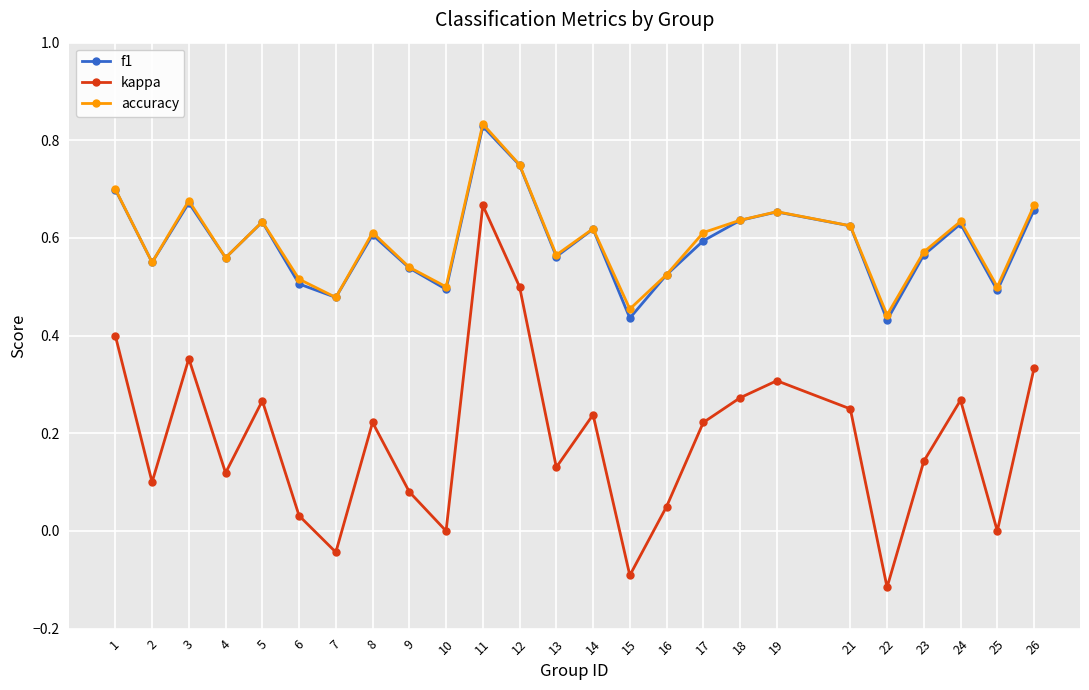

How many interior local valleys does the accuracy series have?

8